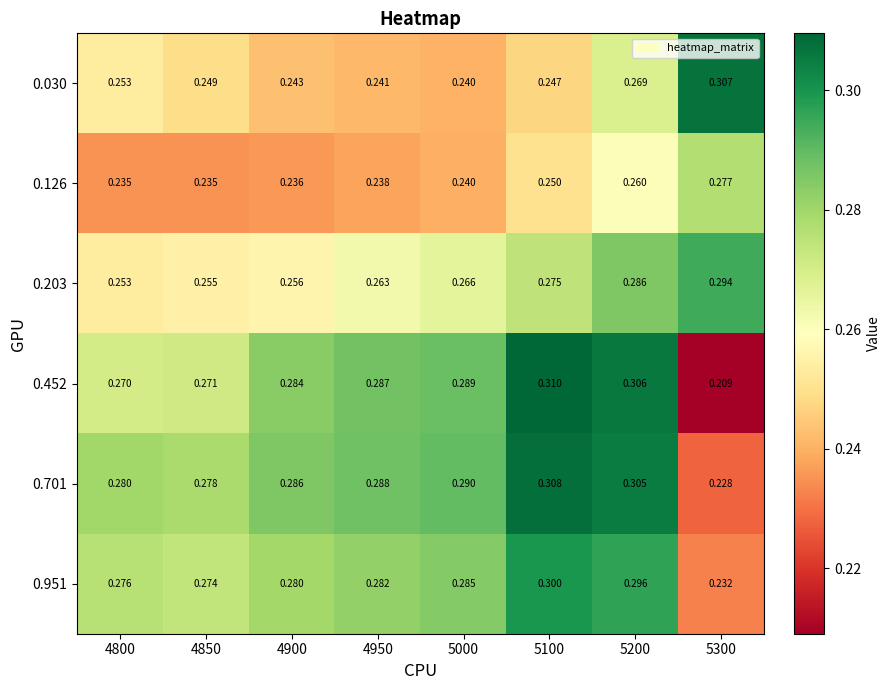

Is the value of 0.126 at 4850 greater than the value of 0.452 at 4800?

No